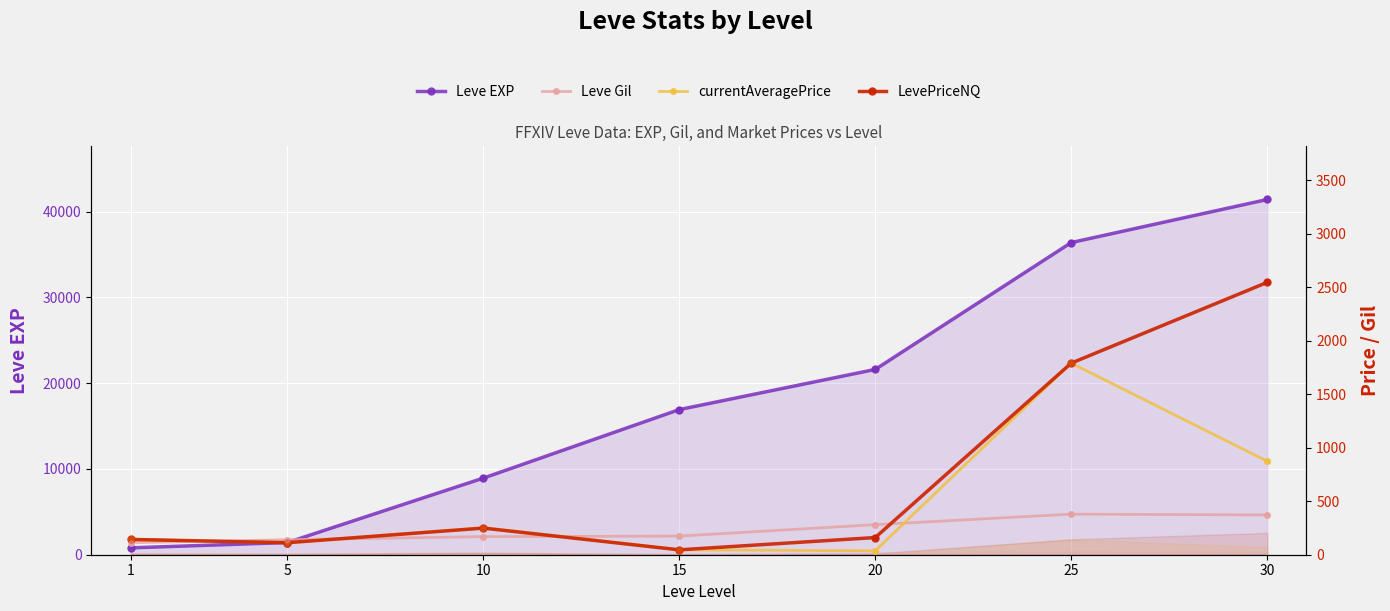

At how many categories does at least one series exceed 28952?

2